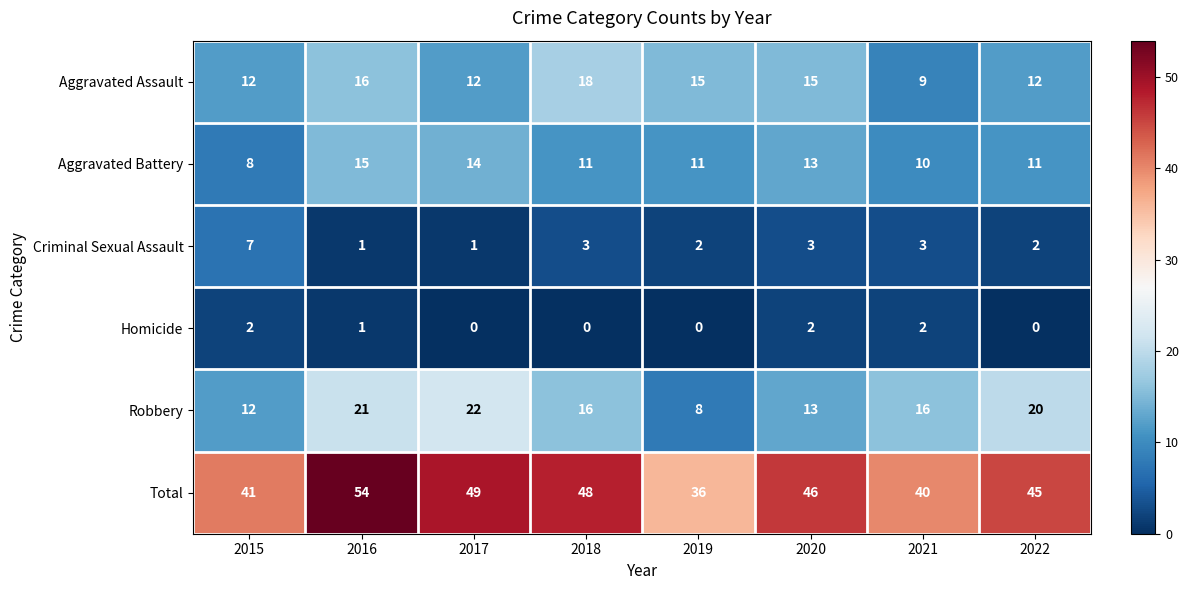

List the series in order of their peak value, lowest first.

Homicide, Criminal Sexual Assault, Aggravated Battery, Aggravated Assault, Robbery, Total